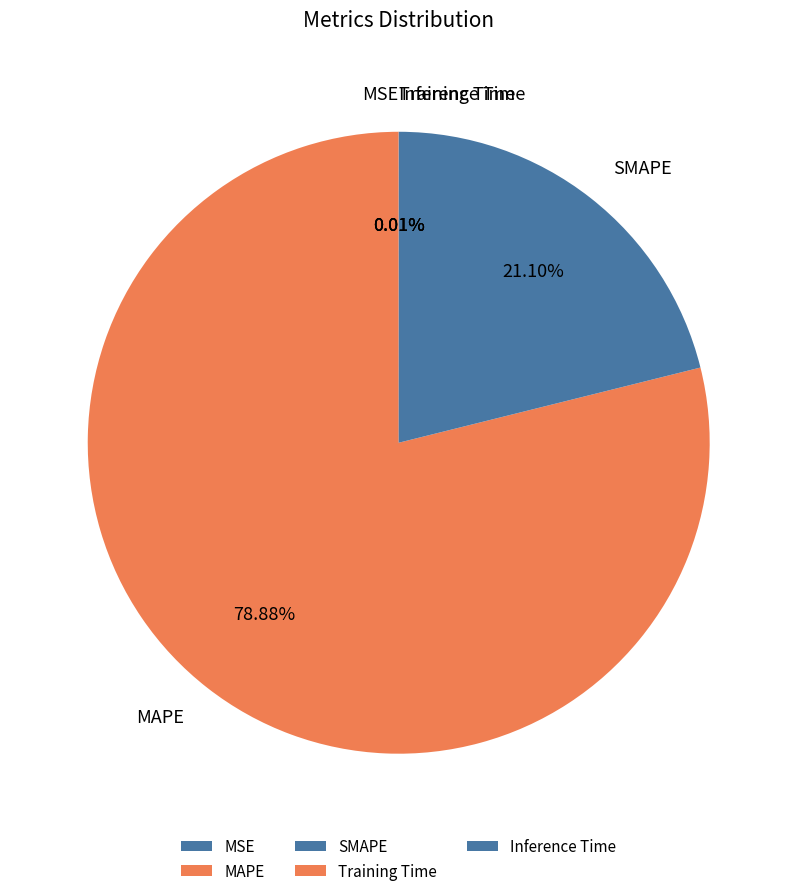

What is the majority slice?

MAPE